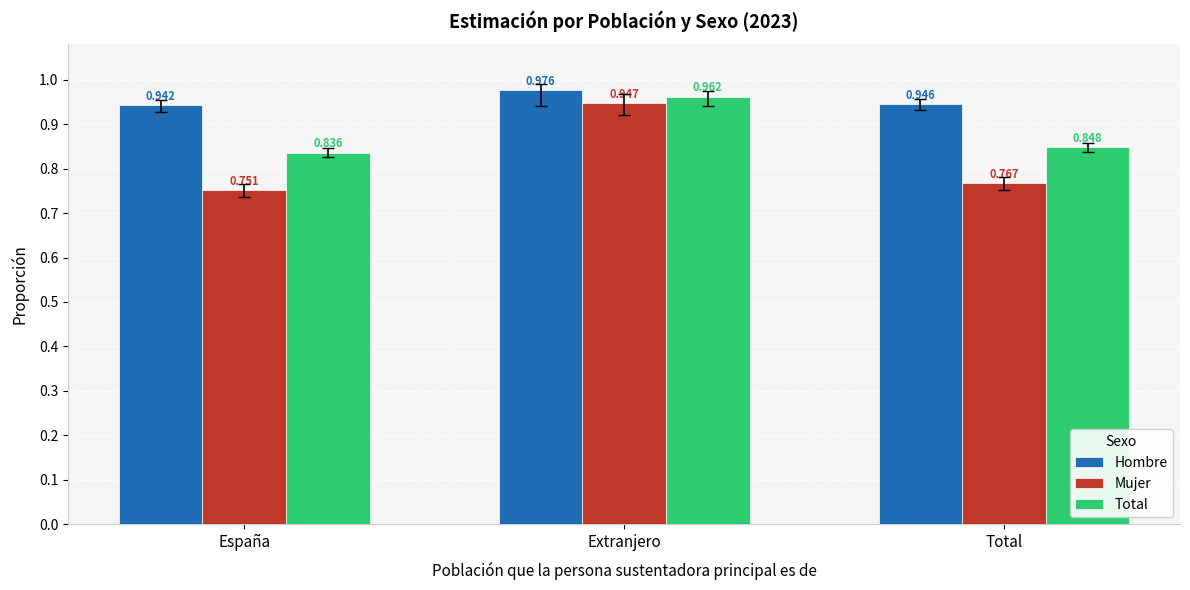

Is the value of Total at Extranjero greater than the value of Mujer at Extranjero?

Yes